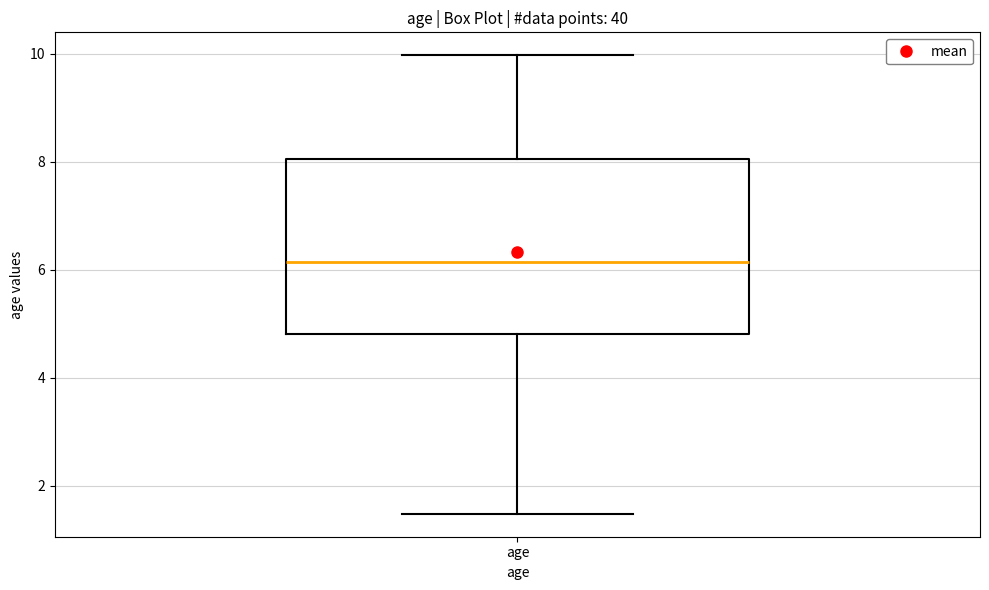

Read this box plot against the y-axis: the position of the median line, the range covered by the box, and the ends of both whiskers. The values are not printed on the chart, so give them approximately, as read against the axis.

median 6.2, box 4.8 to 8.0, whiskers 1.4 to 10.0